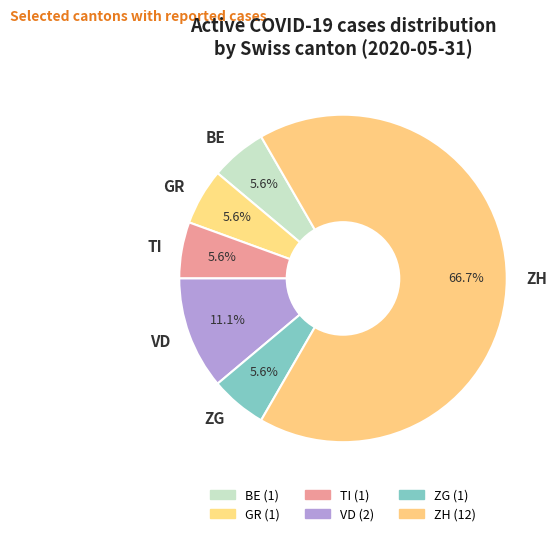

Combined, what portion of the pie is VD and ZG?

16.7%